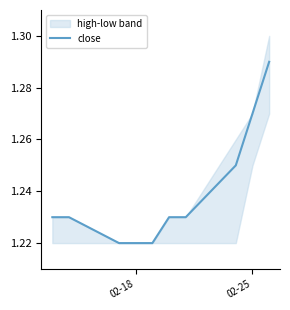

Is it true that close equals 1.7 at 02-25?

False